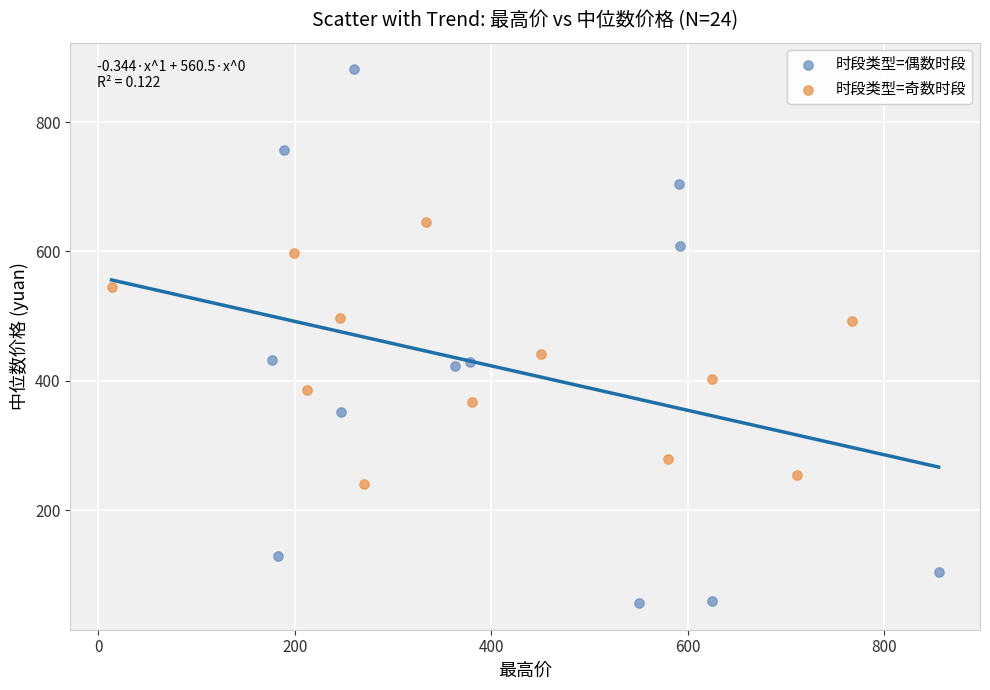

Which series reaches the maximum Y coordinate?

时段类型=偶数时段